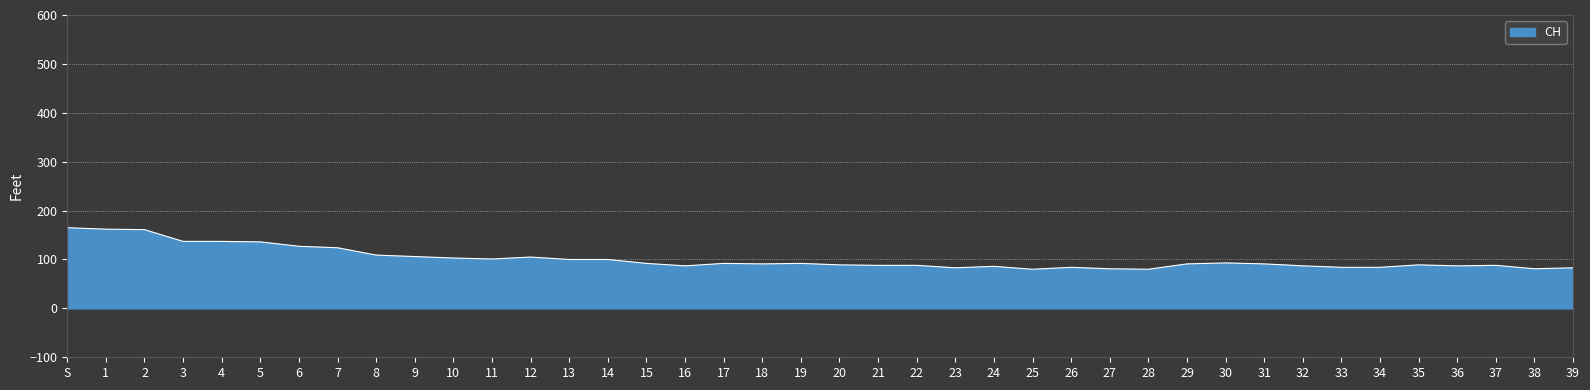

What is the ratio of the value at 12 to the value at 36?

1.2